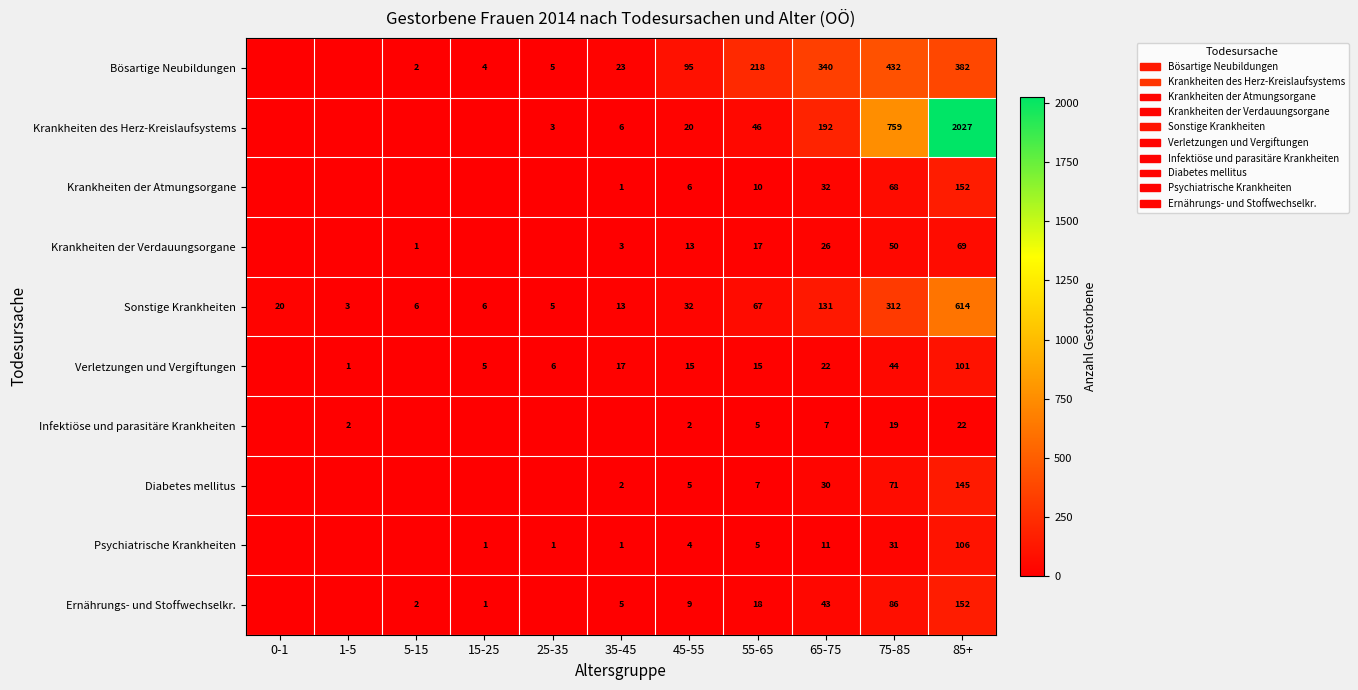

The value of Verletzungen und Vergiftungen at 45-55 is 15. True or false?

True